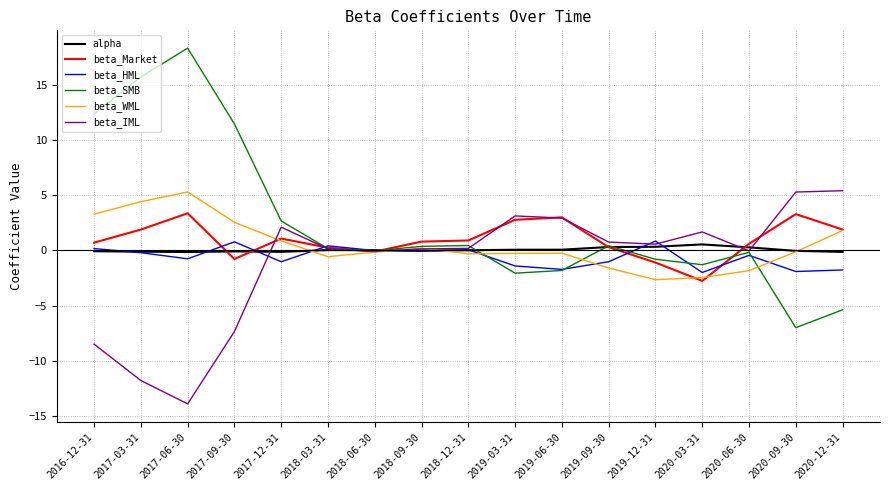

Which series changed the most between 2019-03-31 and 2020-03-31?

beta_Market